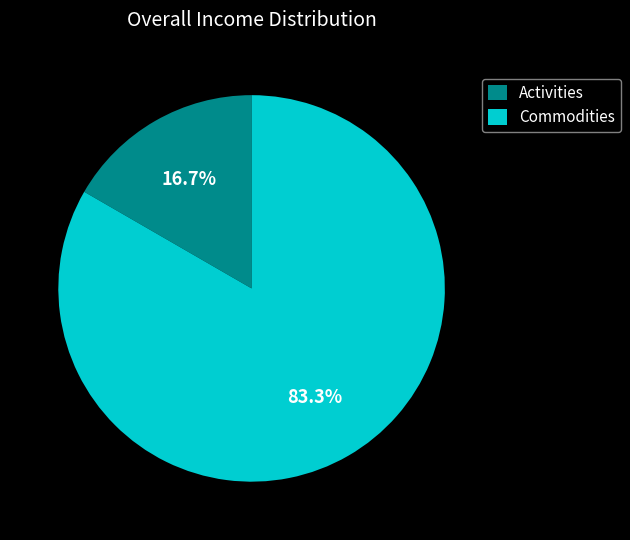

How much of the chart is everything except Commodities?

16.7%